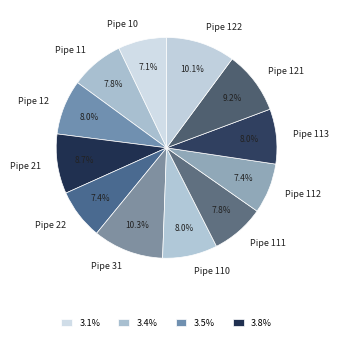

Is it true that Pipe 12 is 8% of the pie?

True